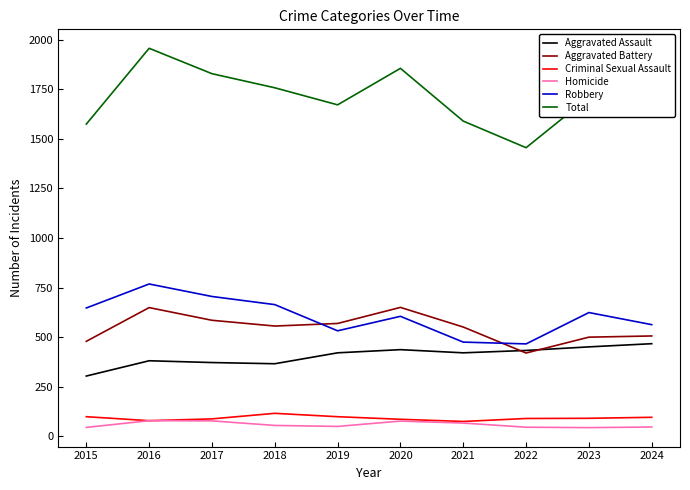

True or false: Total has more than 0 interior local peaks.

True